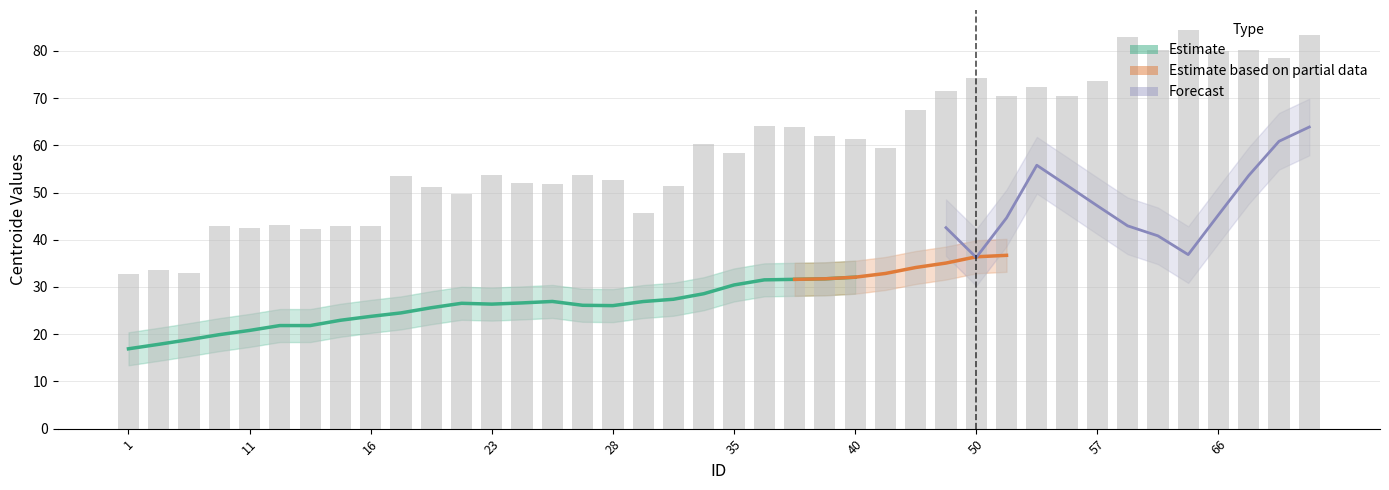

Approximately how many times larger is the value at 16 compared to 52?

0.6